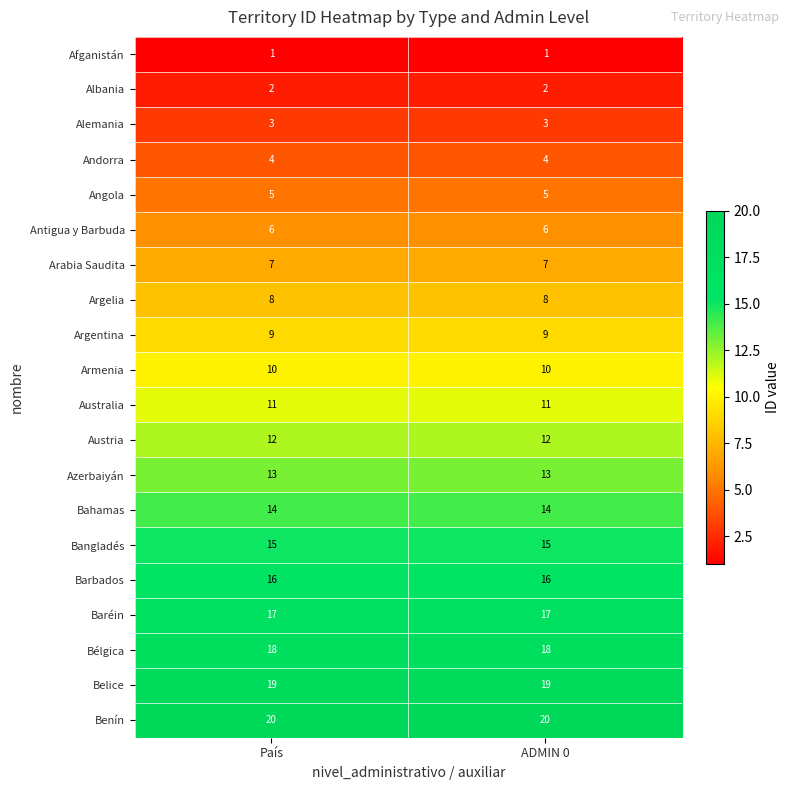

What is the approximate value of Argelia at ADMIN 0?

8